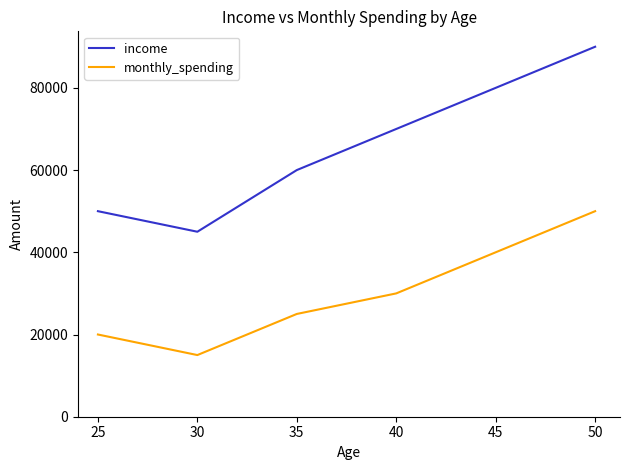

True or false: monthly_spending and income intersect in this chart.

False